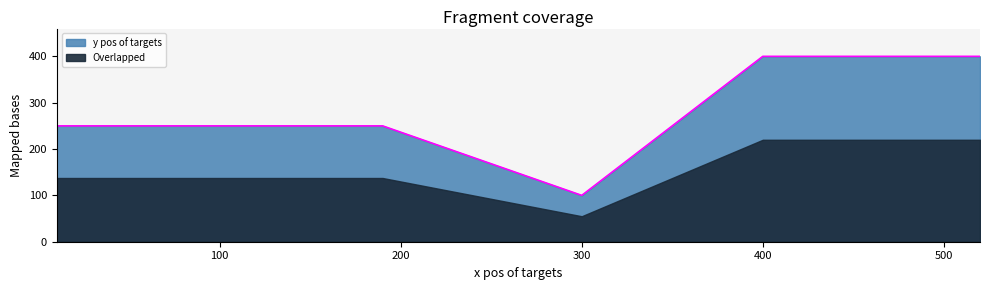

At which category does the chart reach its peak across all series?

400